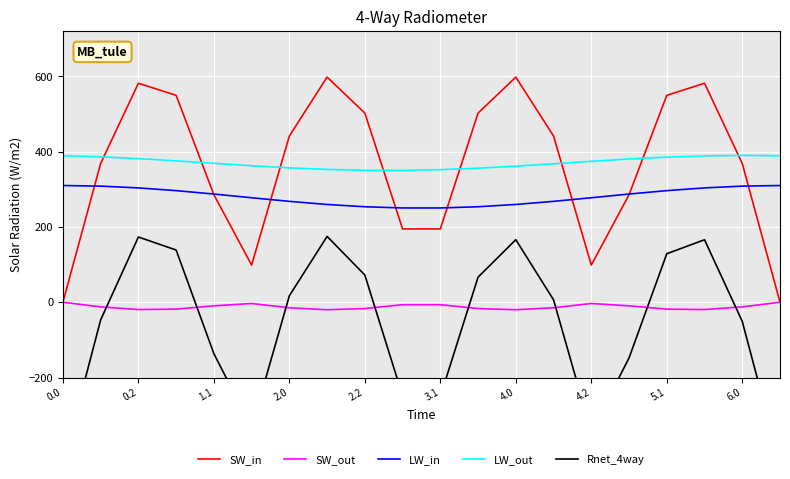

What is the value of the Rnet_4way point at the 12th from the left?

66.6